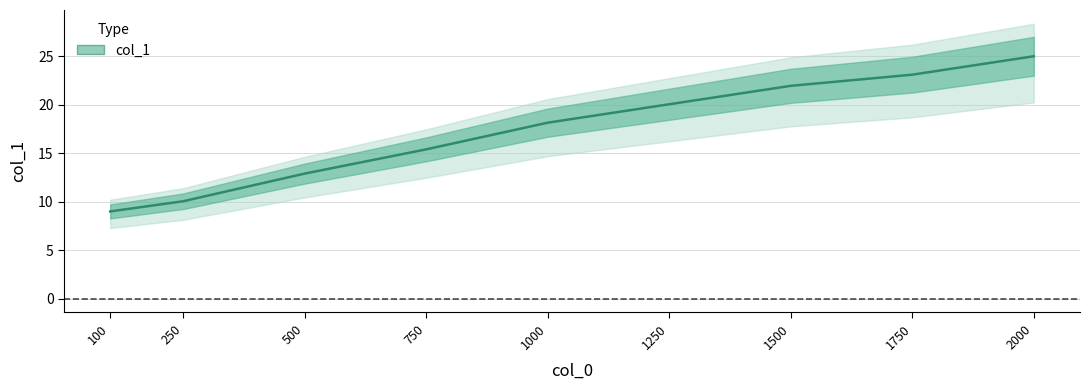

True or false: there are more than 1 points higher than both neighbors.

False